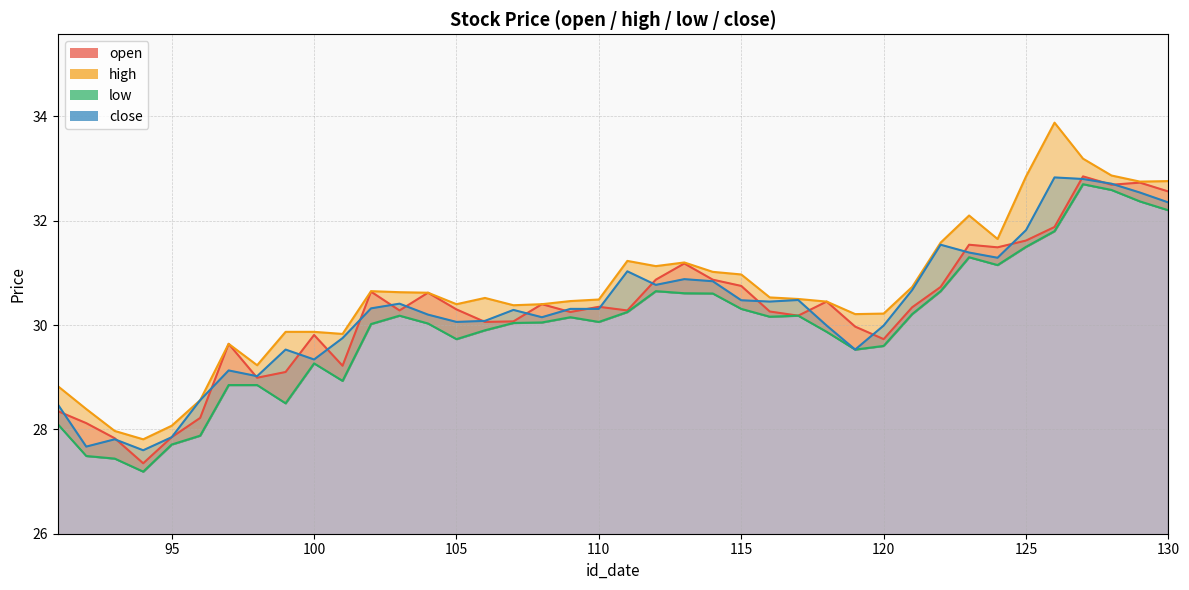

What is the minimum value for open?

27.4